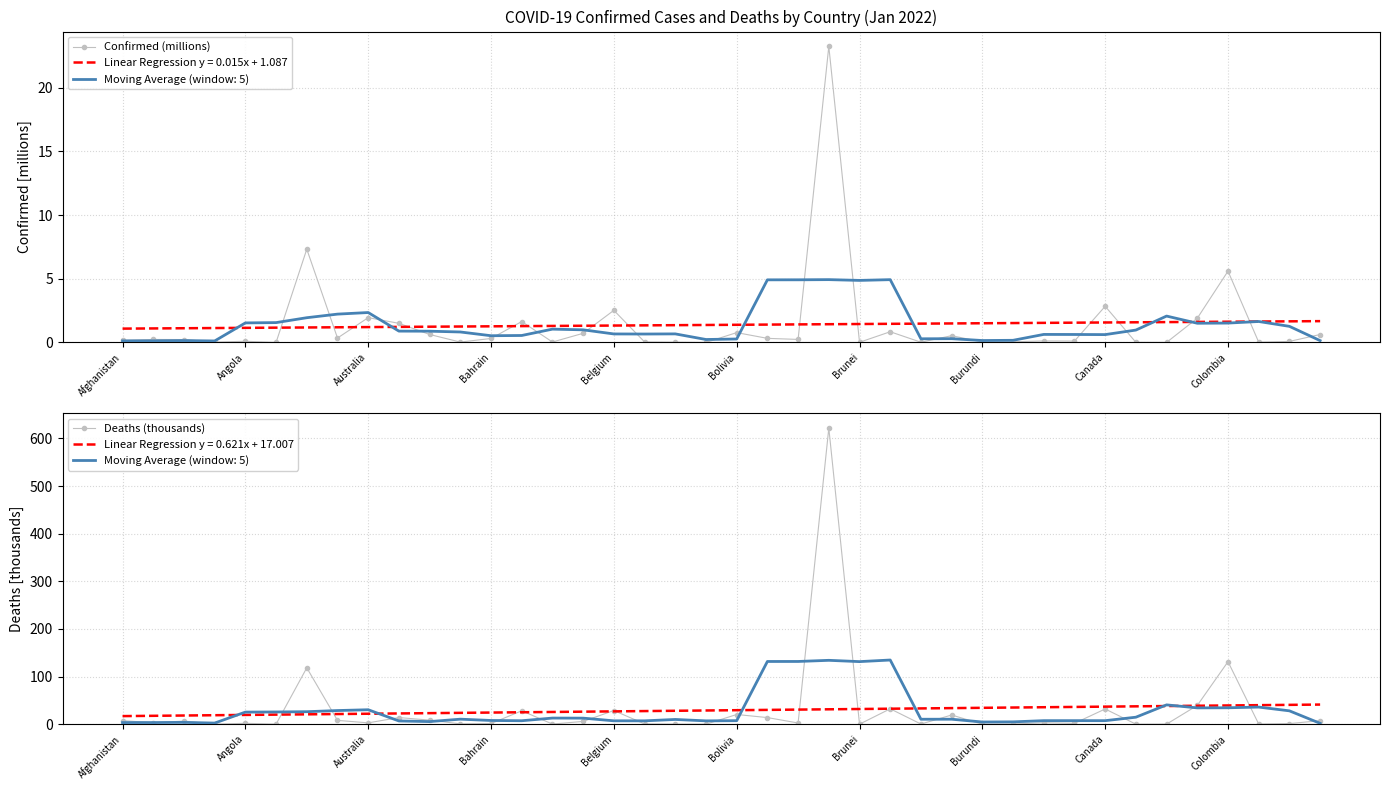

List the series in order of their peak value, highest first.

Deaths (thousands), Confirmed (millions)